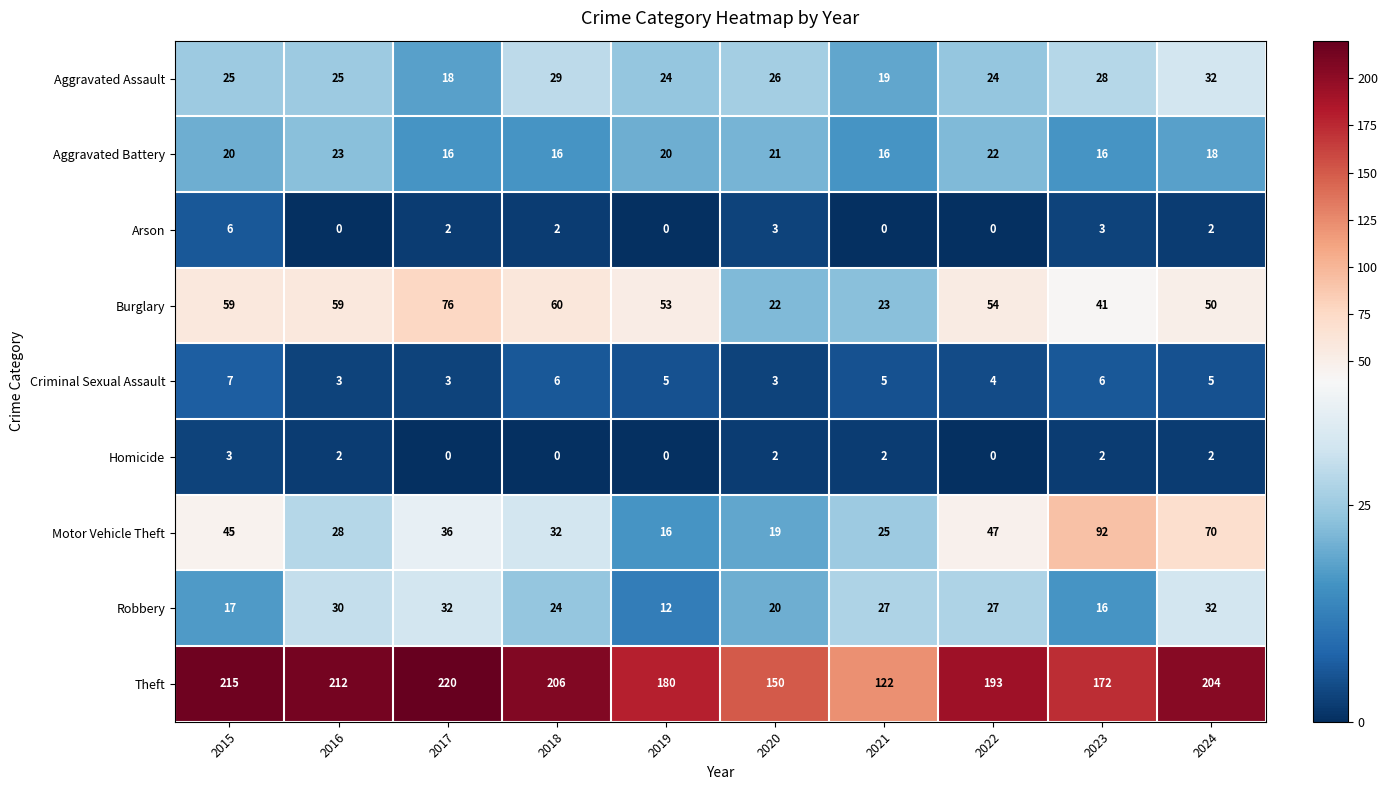

Where does the Theft series first go above 204?

2015